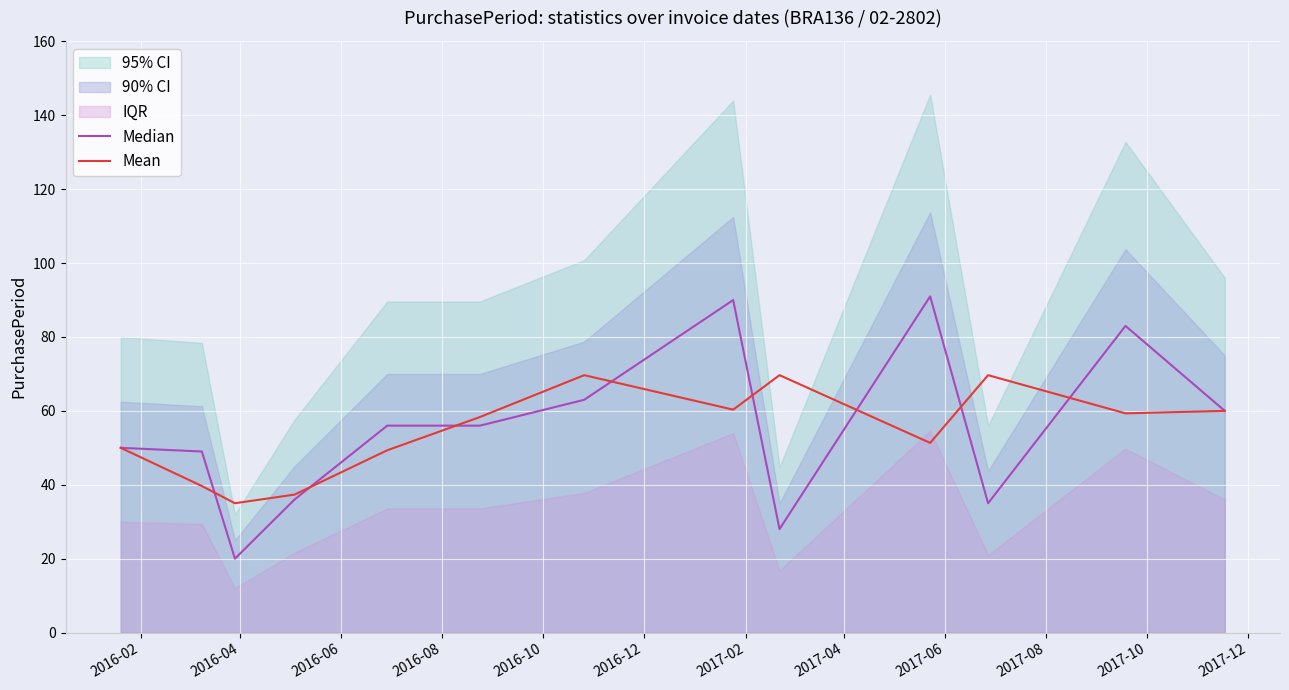

How many categories are shown in the chart?

13